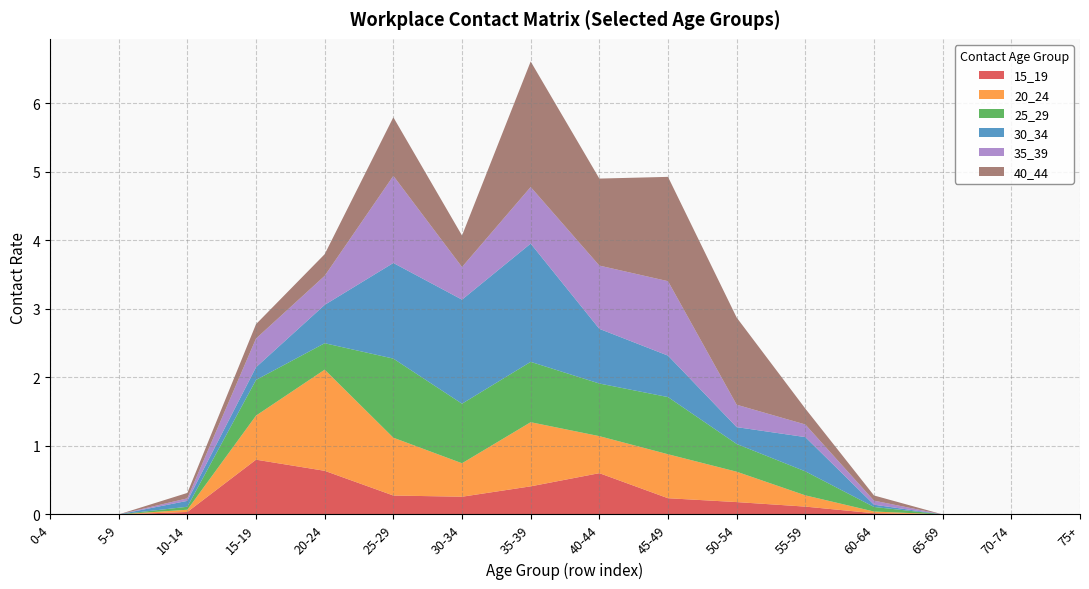

Reading right to left, list all the values displayed in this chart.

15_19: 0.0	0.0	0.0	0.0	0.1	0.2	0.2	0.6	0.4	0.3	0.3	0.6	0.8	0.0	0.0	0.0
20_24: 0.0	0.0	0.0	0.0	0.2	0.4	0.6	0.5	0.9	0.5	0.8	1.5	0.6	0.0	0.0	0.0
25_29: 0.0	0.0	0.0	0.1	0.3	0.4	0.8	0.8	0.9	0.9	1.2	0.4	0.5	0.0	0.0	0.0
30_34: 0.0	0.0	0.0	0.0	0.5	0.2	0.6	0.8	1.7	1.5	1.4	0.6	0.2	0.1	0.0	0.0
35_39: 0.0	0.0	0.0	0.1	0.2	0.3	1.1	0.9	0.8	0.5	1.3	0.4	0.4	0.0	0.0	0.0
40_44: 0.0	0.0	0.0	0.1	0.2	1.3	1.5	1.3	1.8	0.5	0.9	0.3	0.2	0.1	0.0	0.0